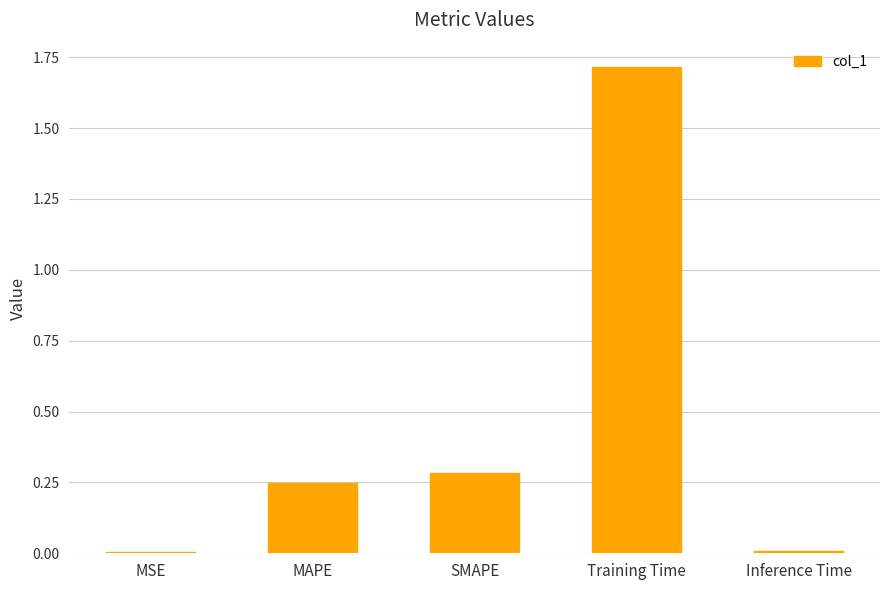

The value at Training Time is 1.7. True or false?

True